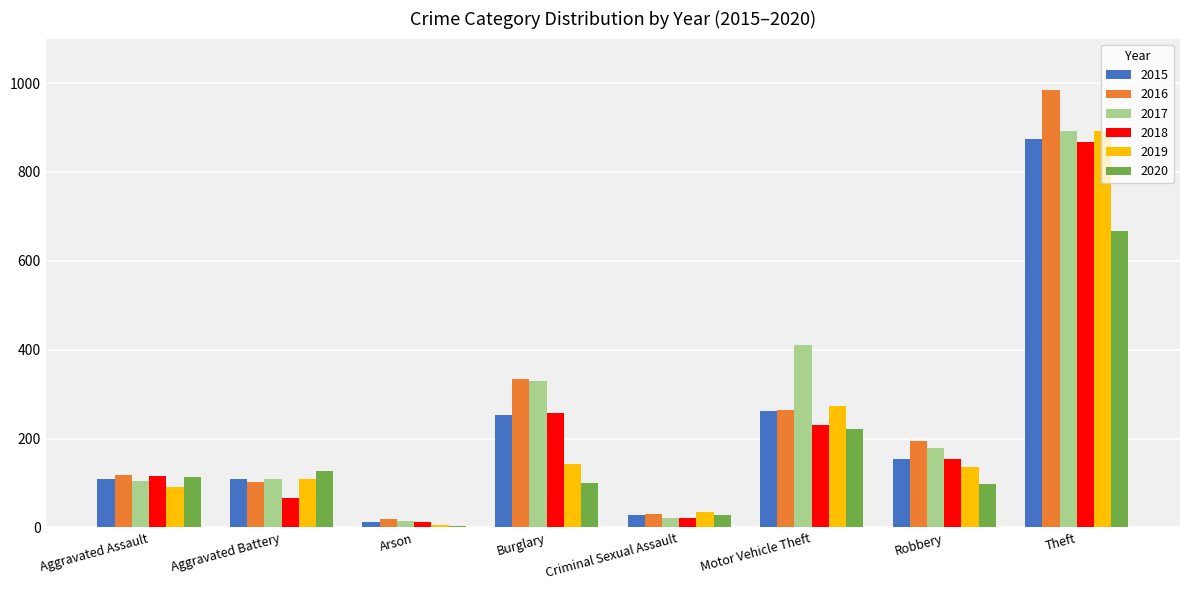

What is the total value across all series at Aggravated Battery?

619